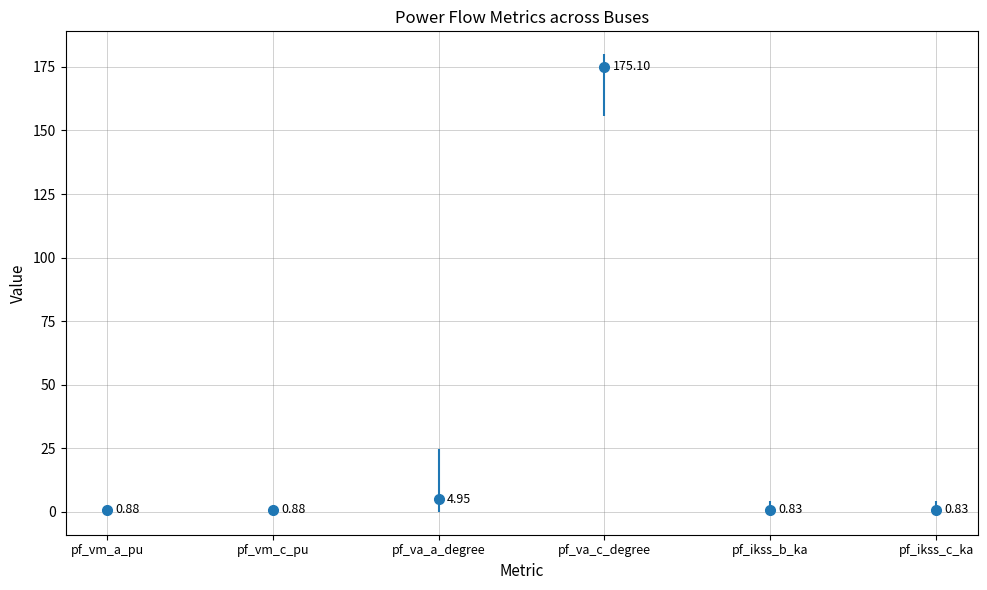

Where is the data nearest to the value 87?

pf_va_a_degree